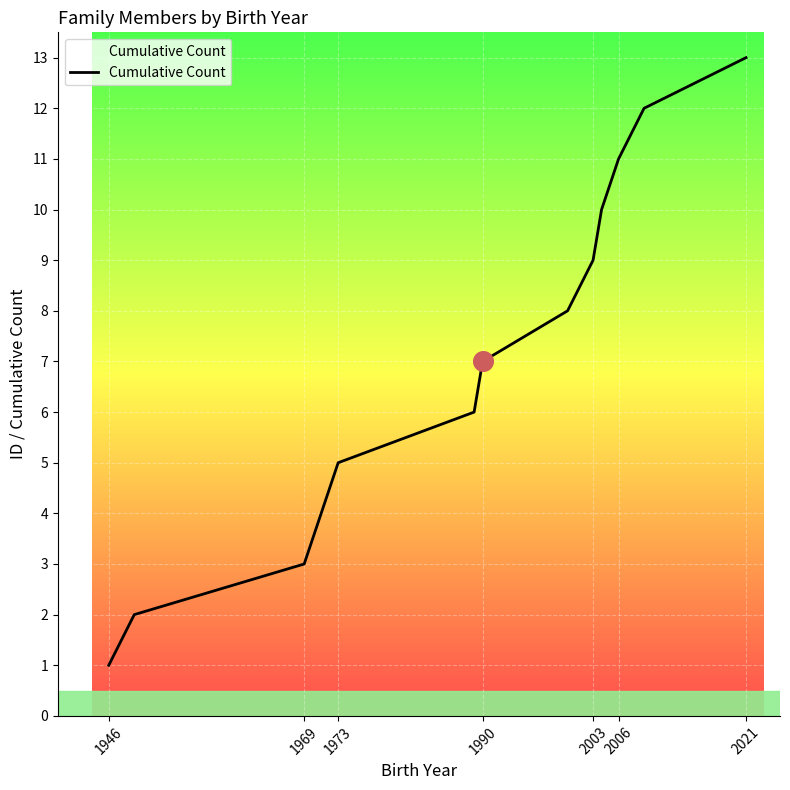

What is the greatest value displayed?

13